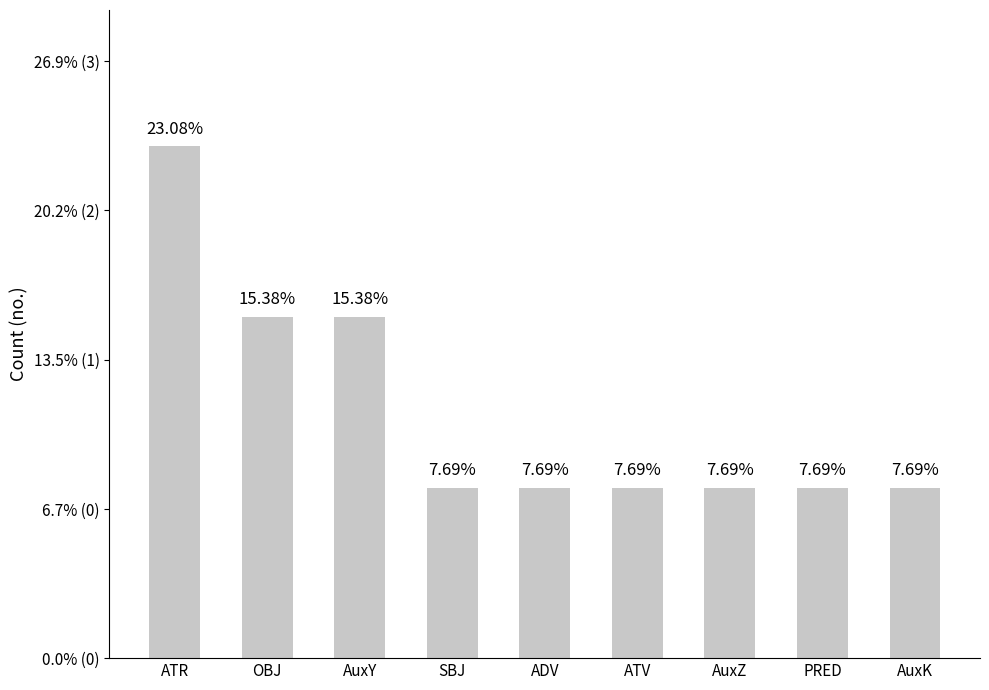

Does the chart contain any negative values?

No